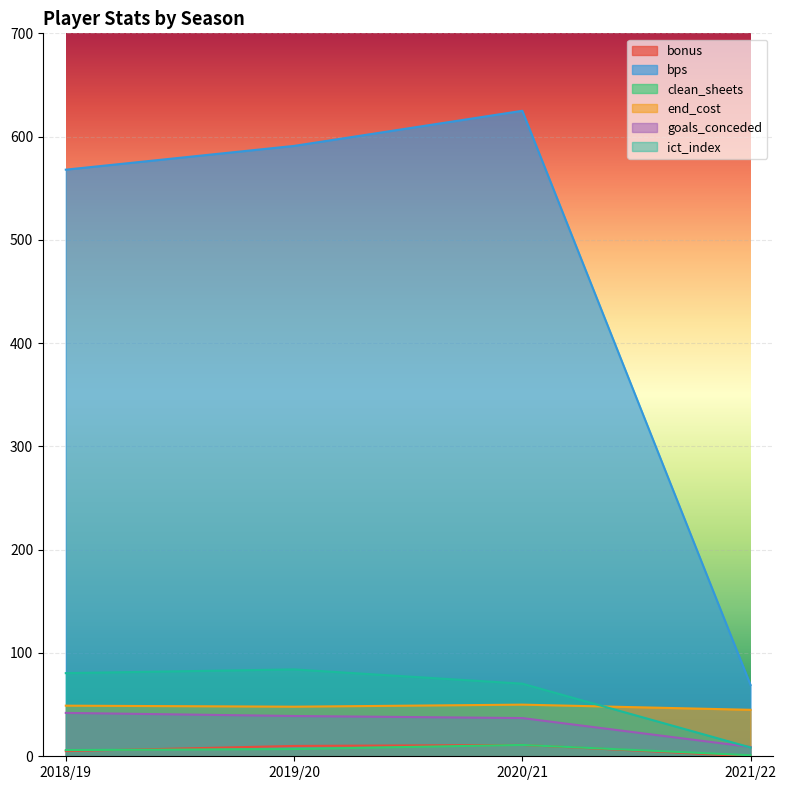

True or false: goals_conceded and bps intersect in this chart.

False